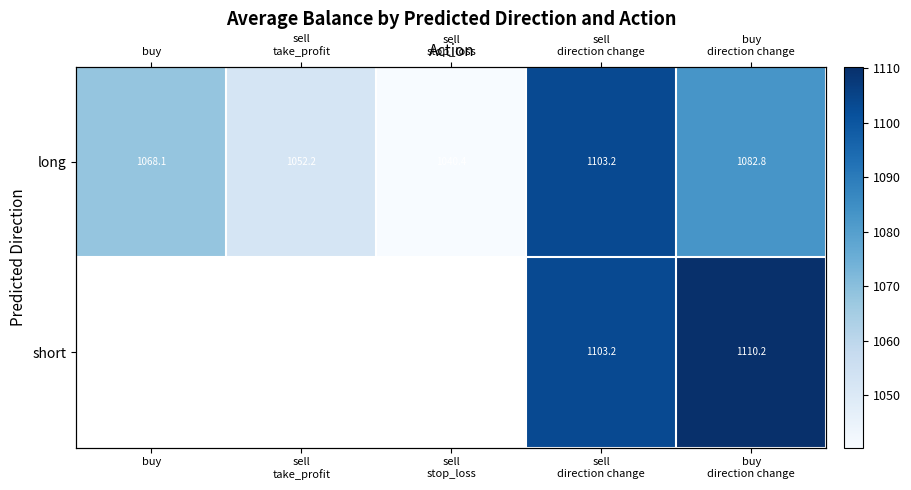

What is the total value across all series at sell
direction change?

2206.4